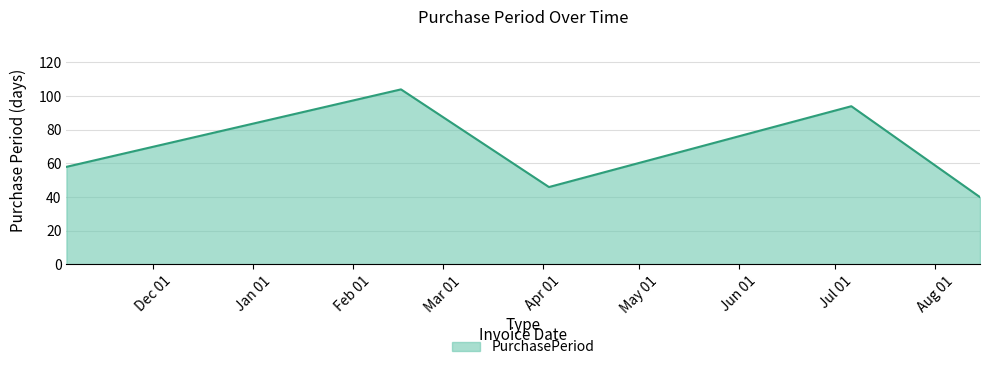

What is the difference between the second highest and second lowest values?

48